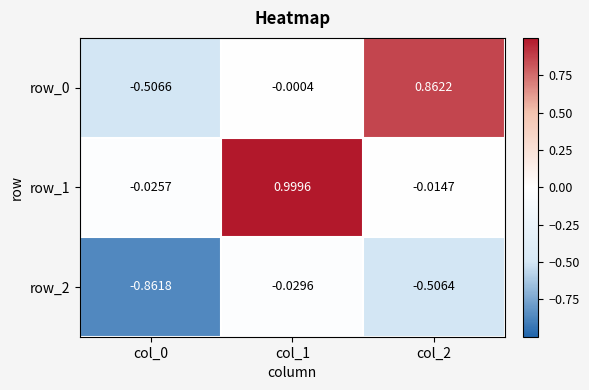

Is the value of row_0 at col_1 greater than the value of row_1 at col_1?

No